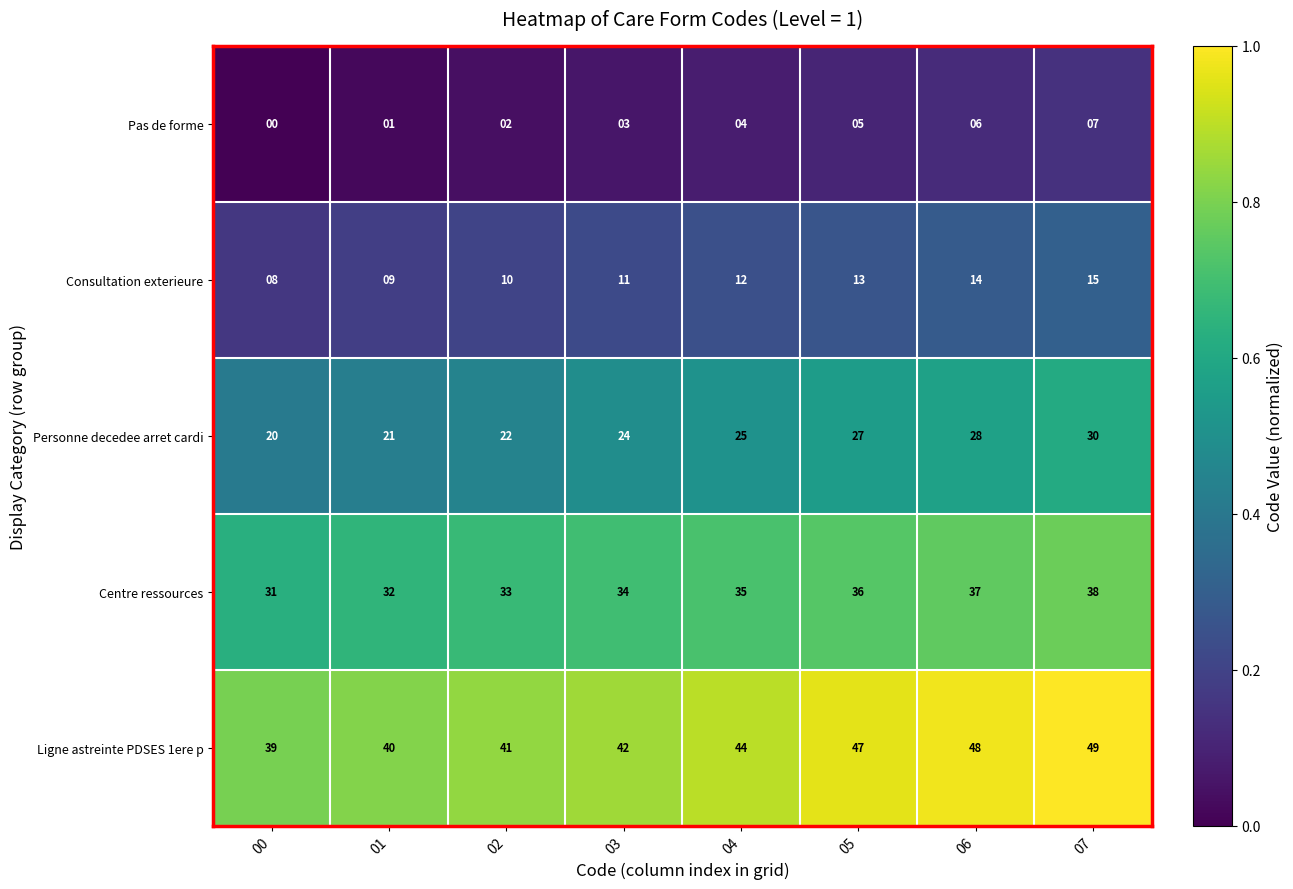

At how many categories does at least one series exceed 11?

8